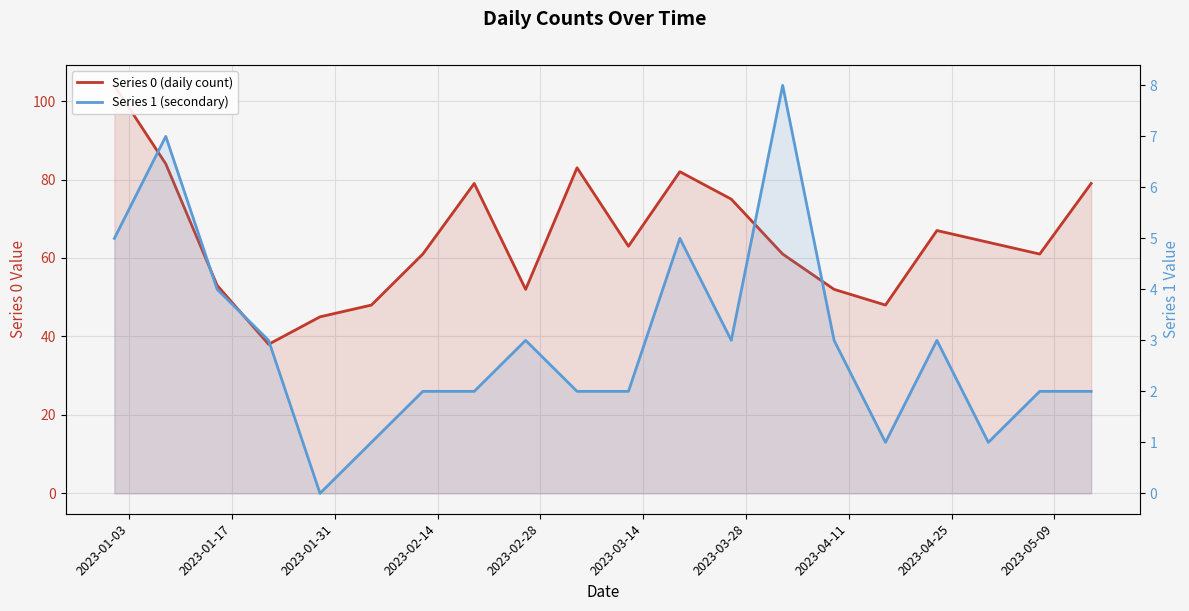

At how many categories does at least one series exceed 89?

1